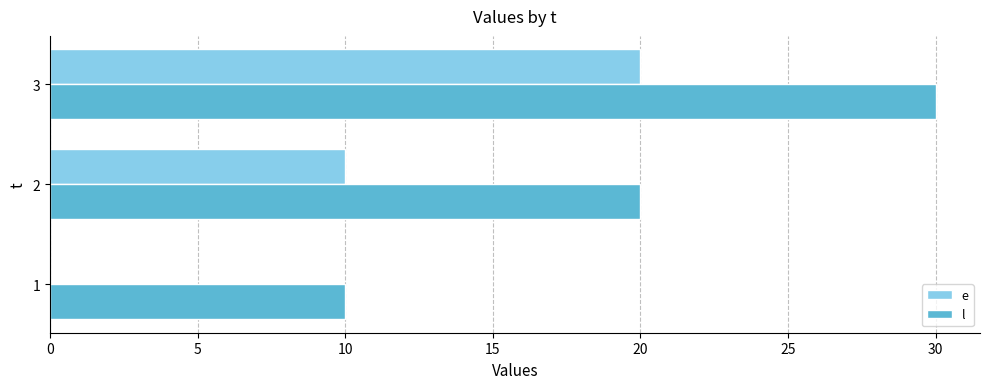

At which label is e closest to 10?

2